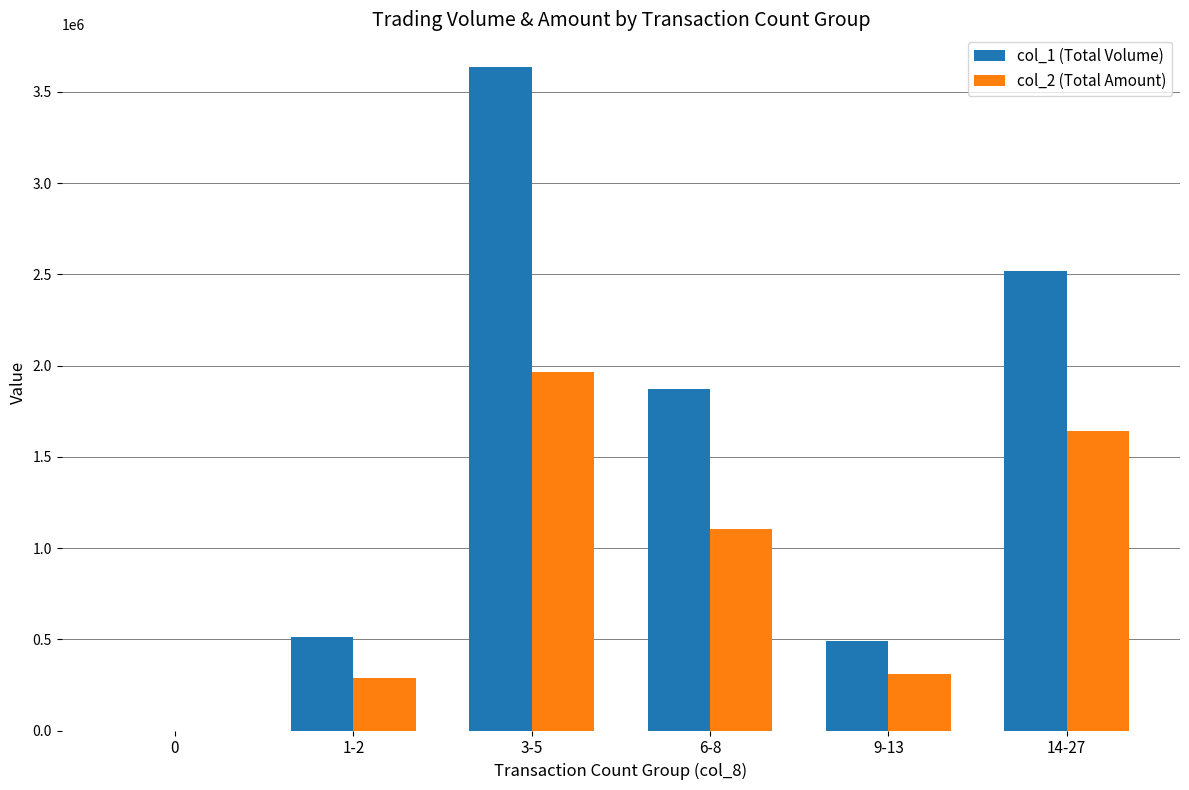

Are the bars horizontal?

No